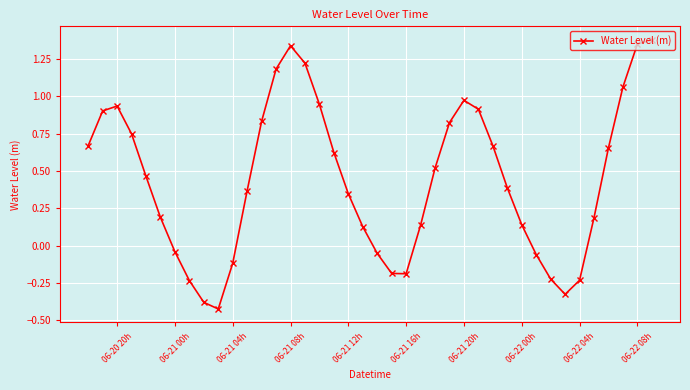

What is the sum of all values?

17.7